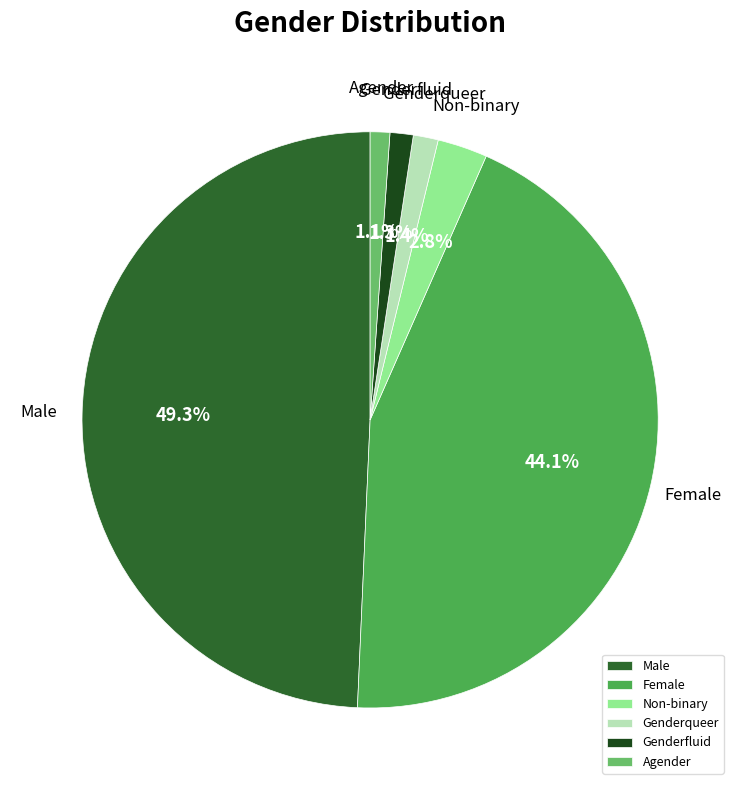

To the nearest percent, what is the difference between the largest and smallest slice percentages?

48%